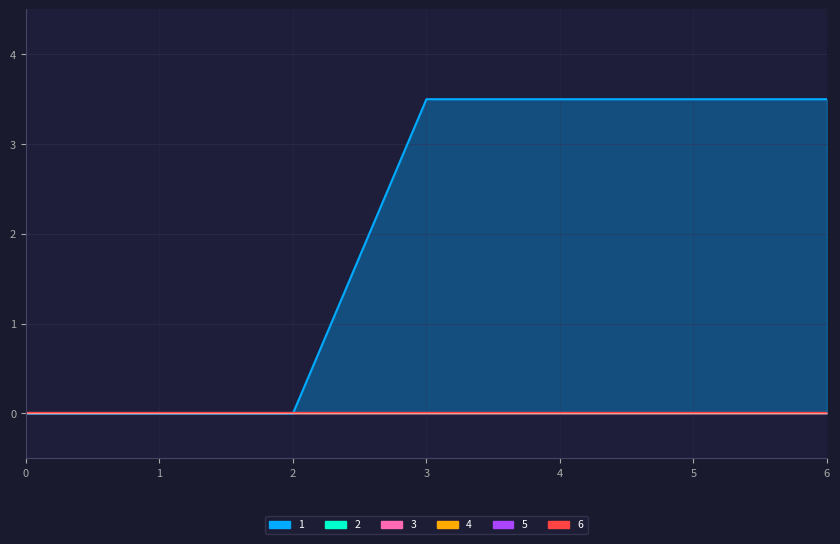

What are all the series names shown in the legend?

1, 2, 3, 4, 5, 6